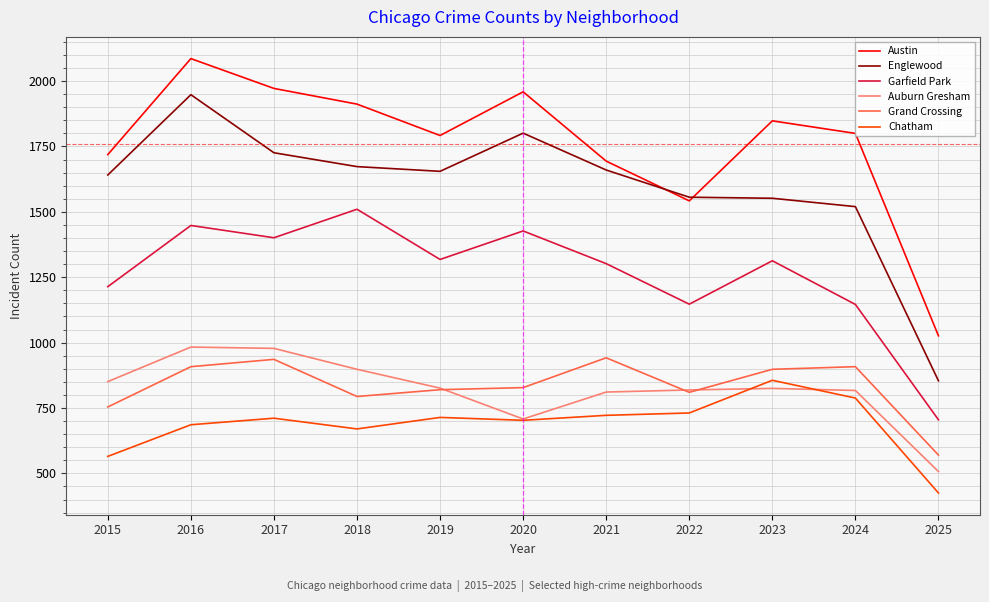

Does the chart display data point markers on the line(s)?

No